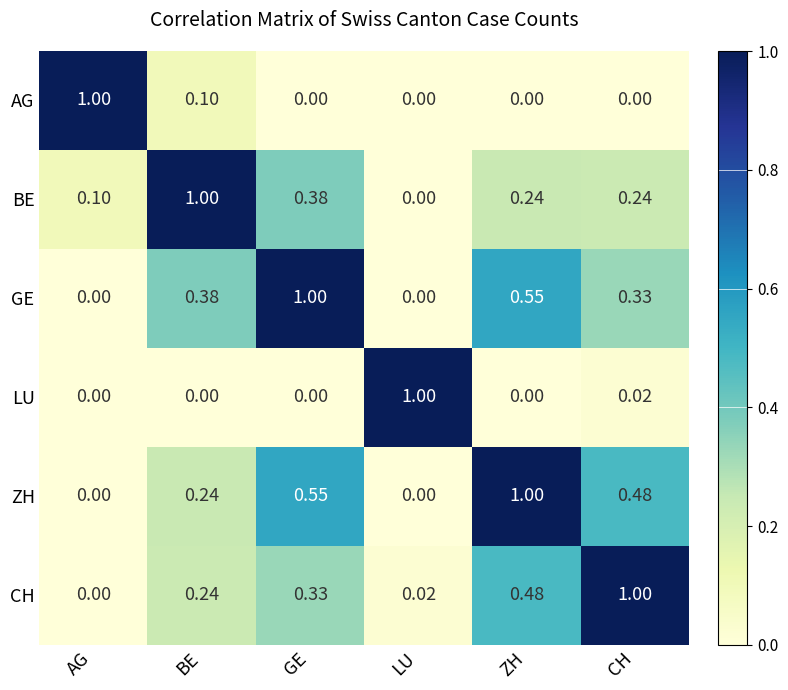

Which series has the largest total across all categories?

ZH